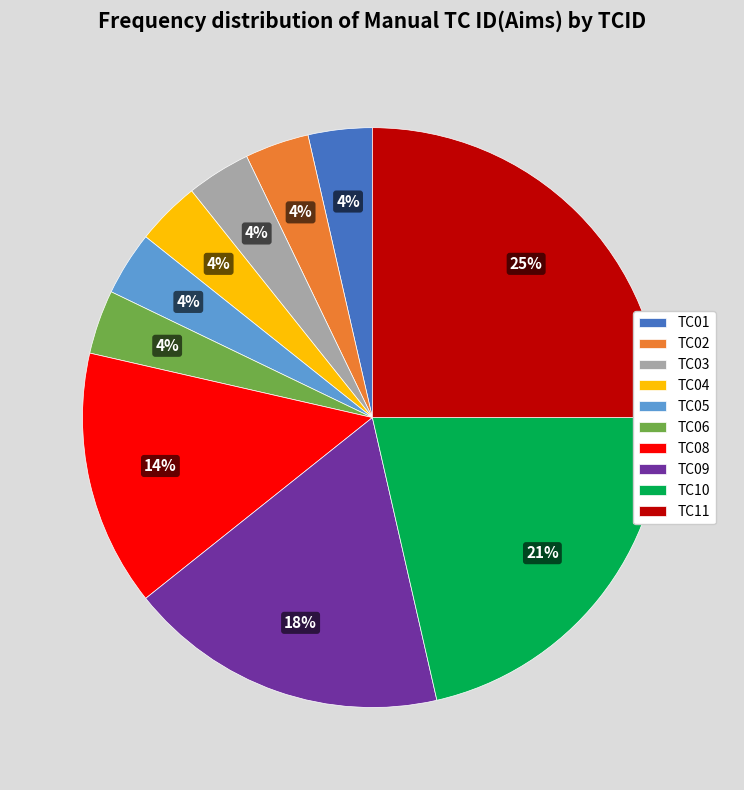

Does TC05 account for over 50% of the chart?

No